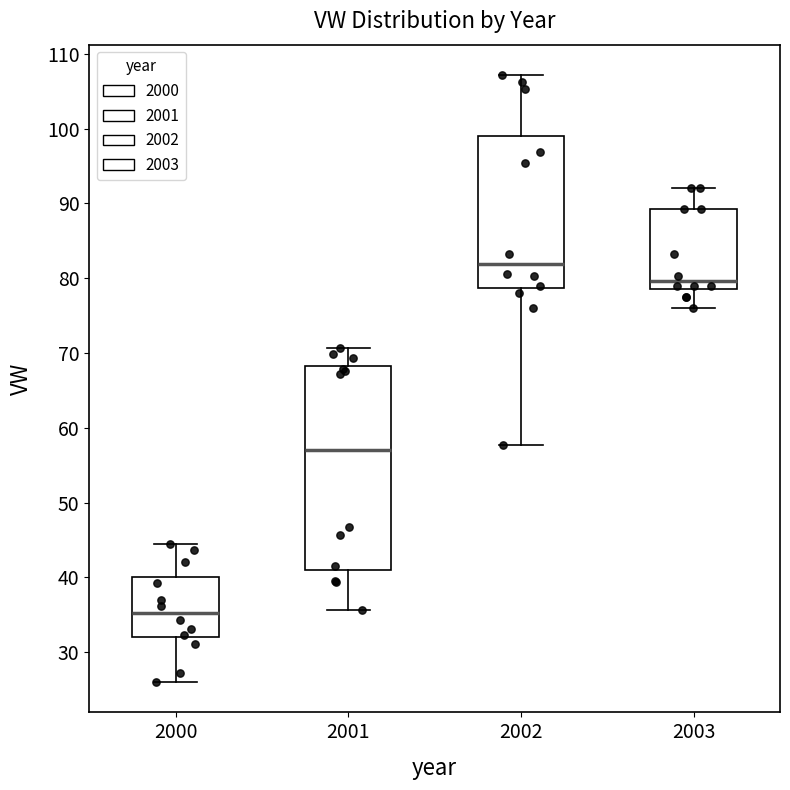

Reading left to right, transcribe this box plot: for each box, give where its median line is, the range the box spans, and where its two whiskers end, as read against the y-axis. The values are not printed on the chart, so give them approximately, as read against the axis.

2000: median 35, box 32 to 40, whiskers 26 to 44
2001: median 57, box 41 to 68, whiskers 36 to 71
2002: median 82, box 79 to 99, whiskers 58 to 107
2003: median 80, box 79 to 89, whiskers 76 to 92